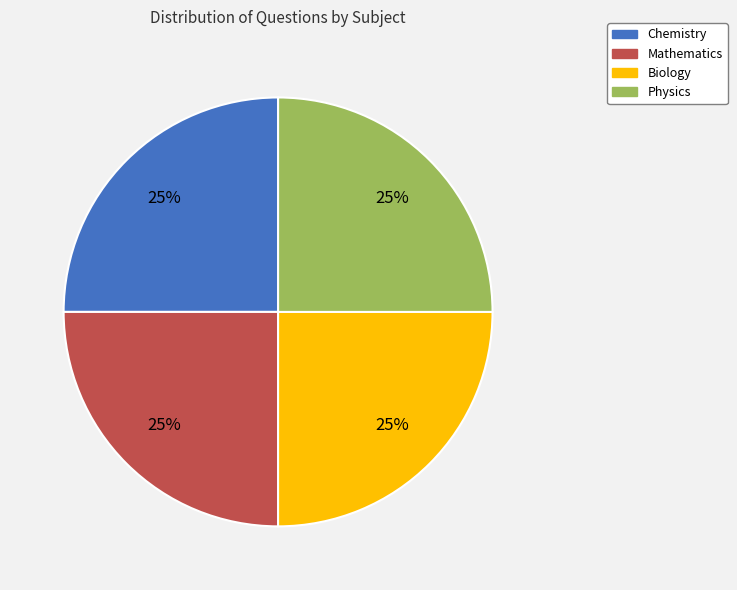

To the nearest percent, what percentage of the pie is Chemistry?

25%